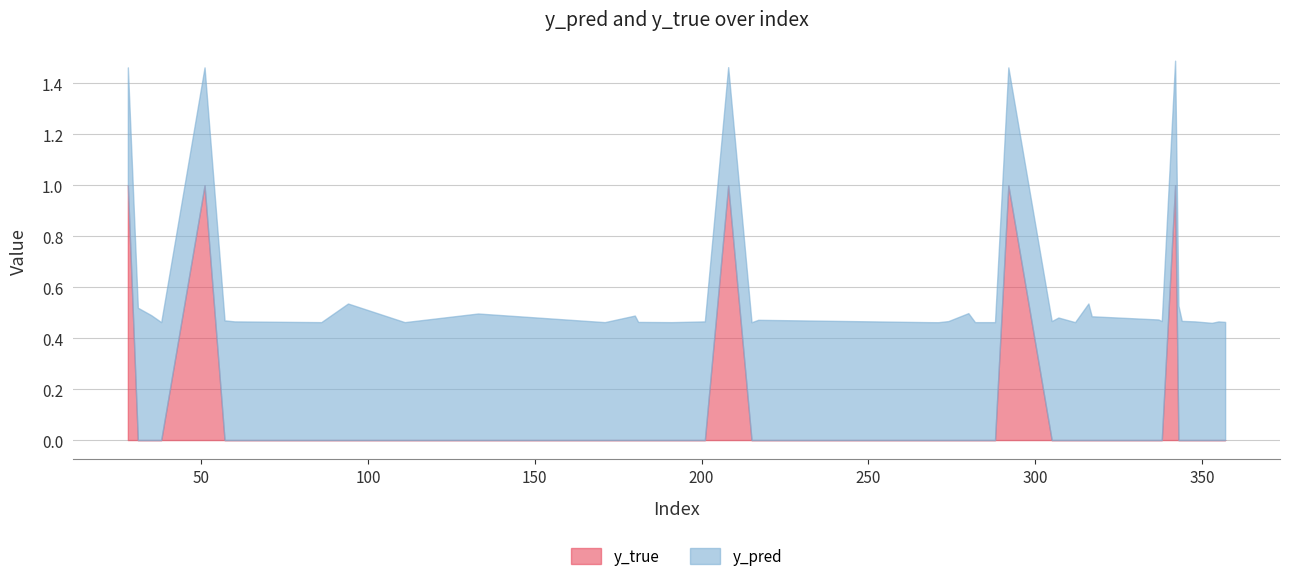

How many series are shown in this chart?

2